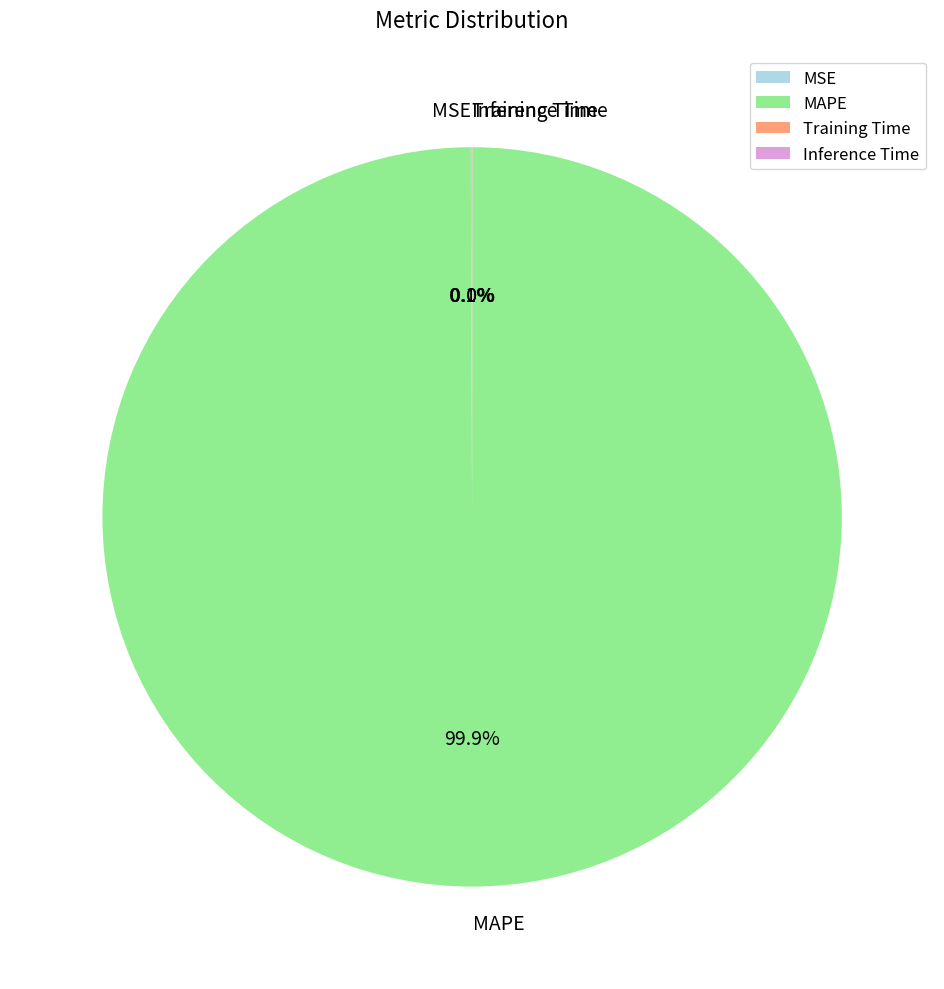

To the nearest percent, what is the difference between the largest and smallest slice percentages?

100%